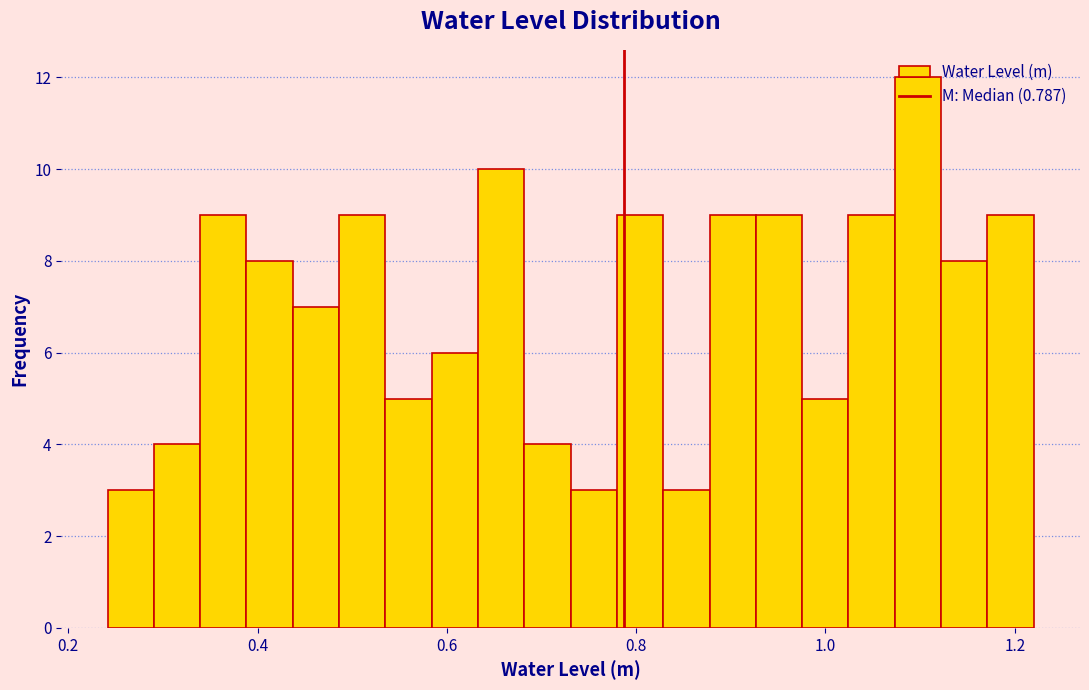

Read against the x-axis, roughly where is the centre of the tallest bar?

1.10